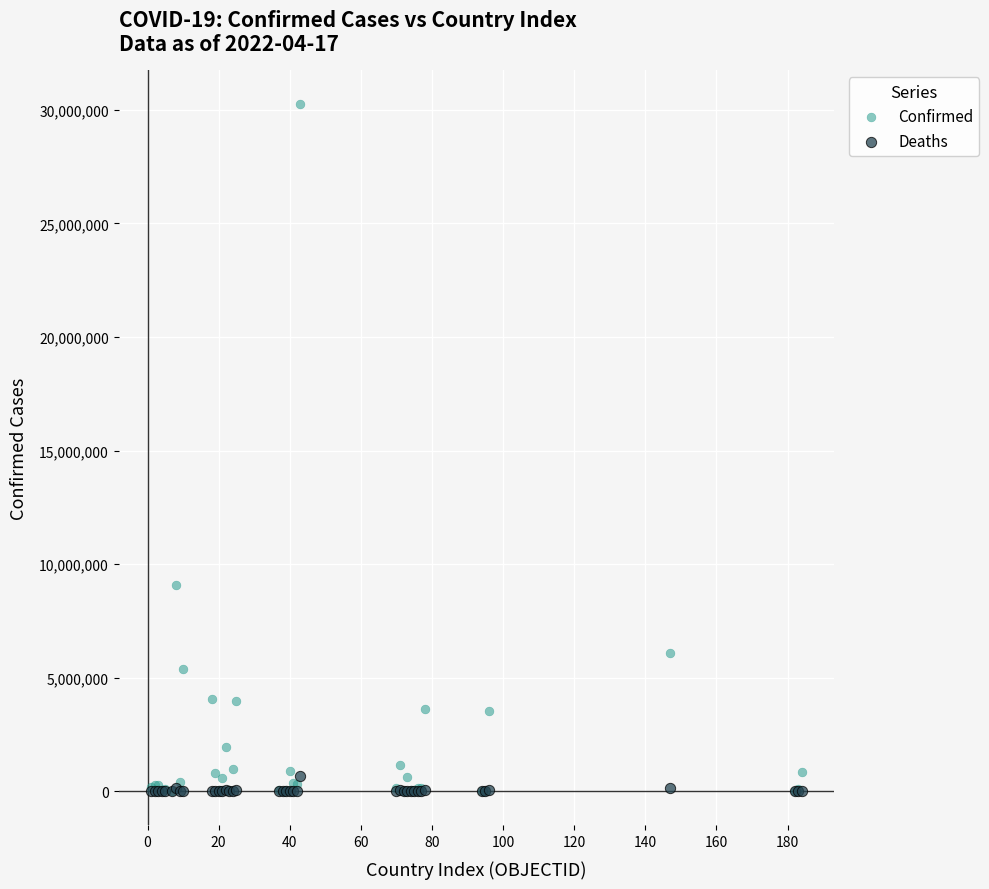

Which series reaches the maximum Y coordinate?

Confirmed